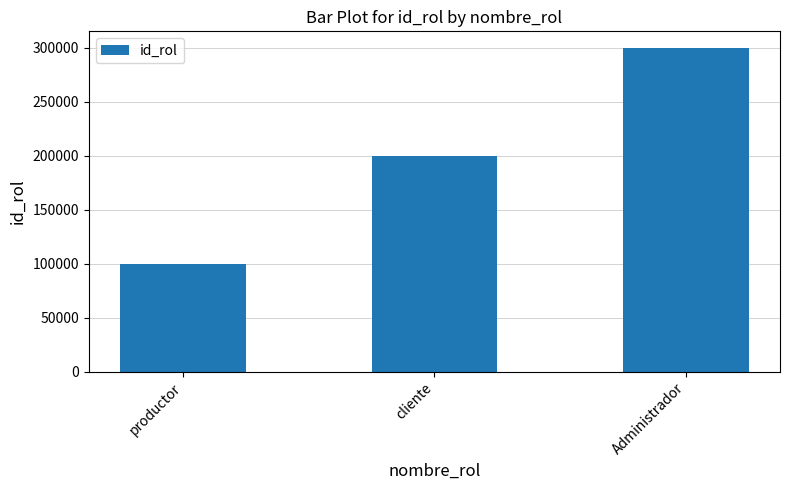

What is the maximum value shown in the chart?

300000